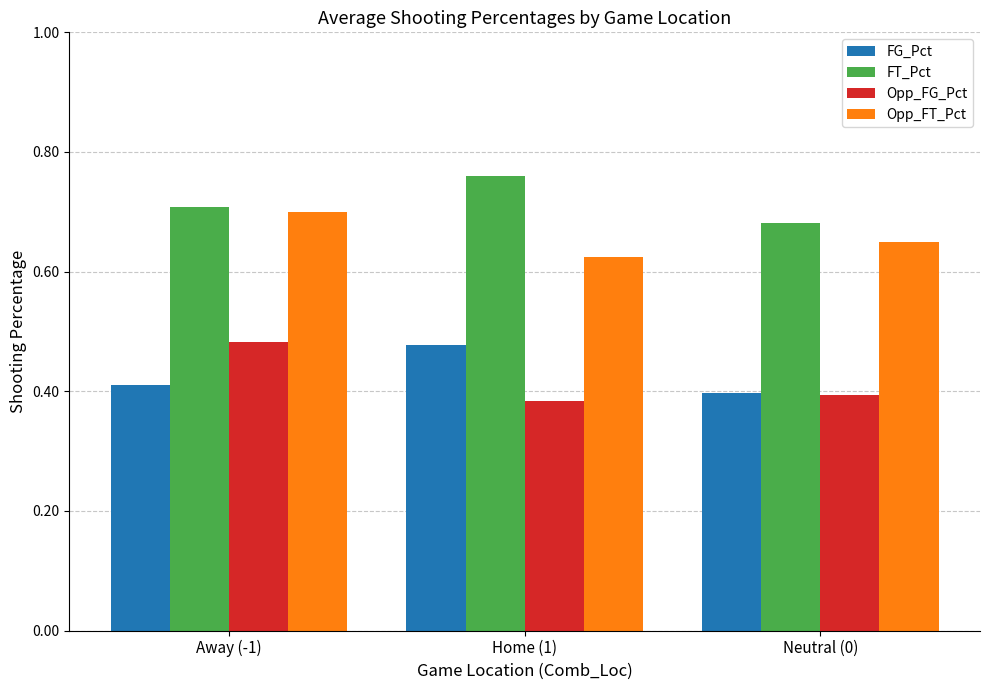

Which series has the largest total across all categories?

FT_Pct